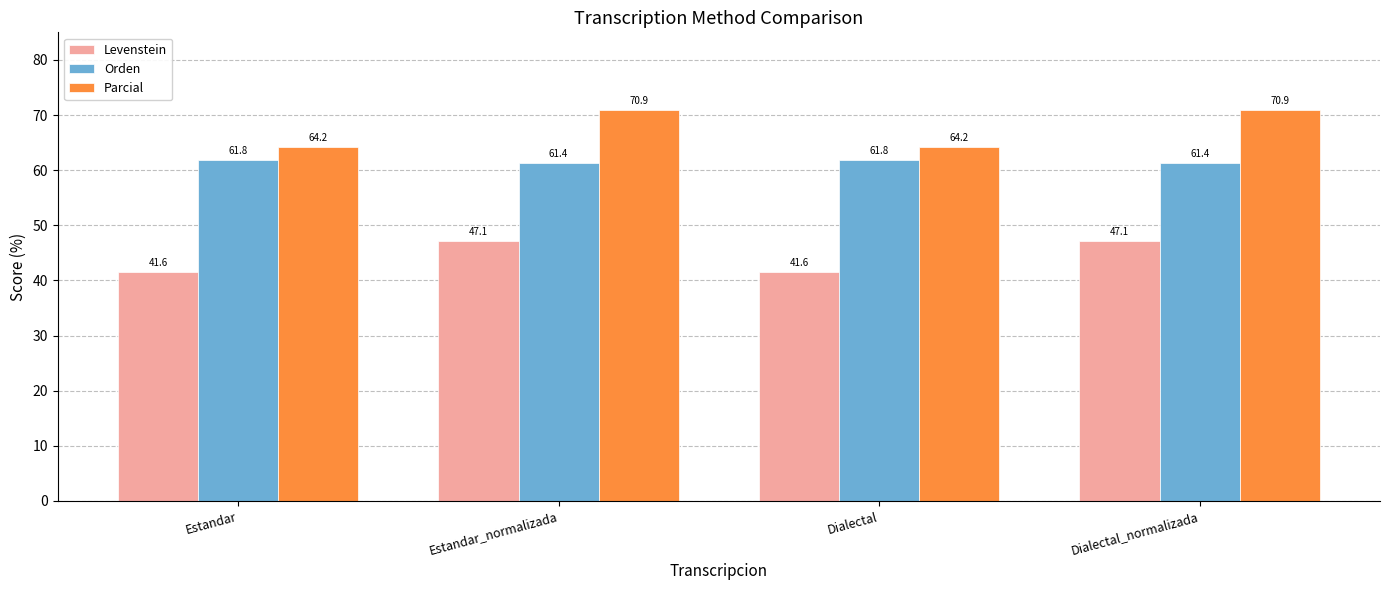

What is the sum of the Parcial values at Estandar_normalizada and Estandar?

135.1